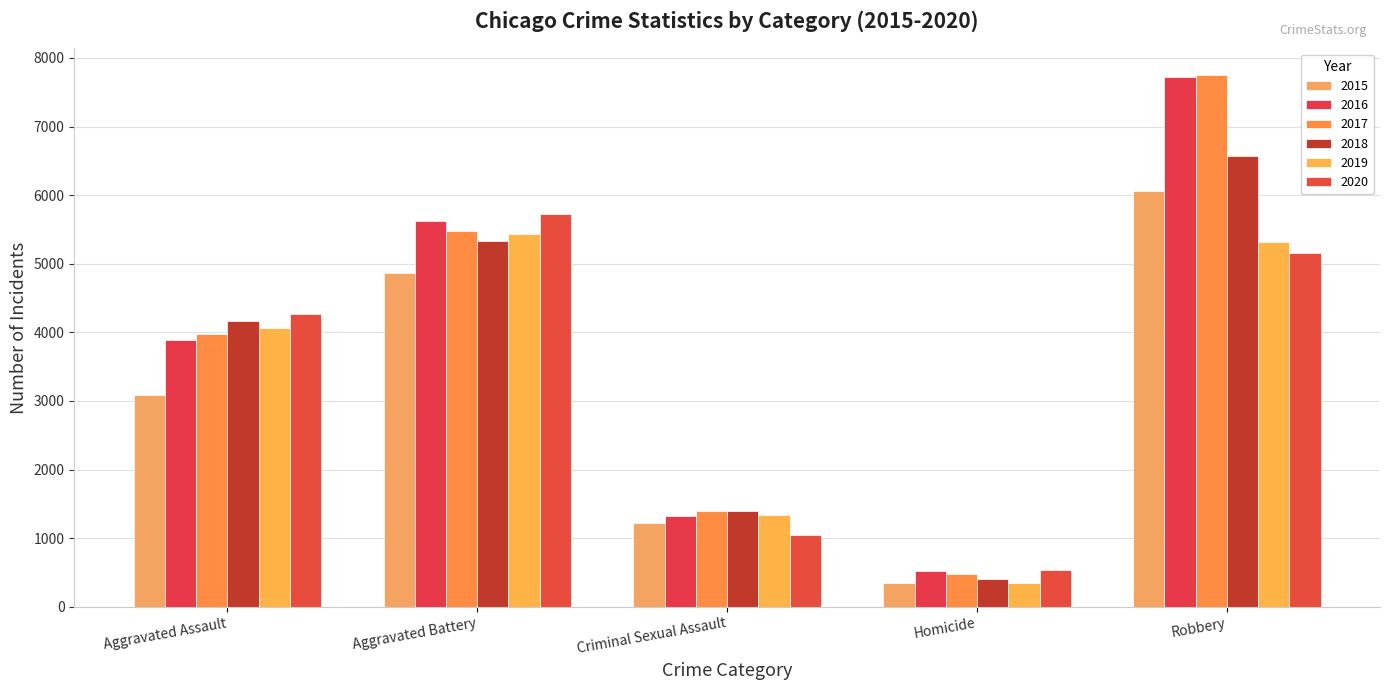

At how many categories does at least one series exceed 6540?

1